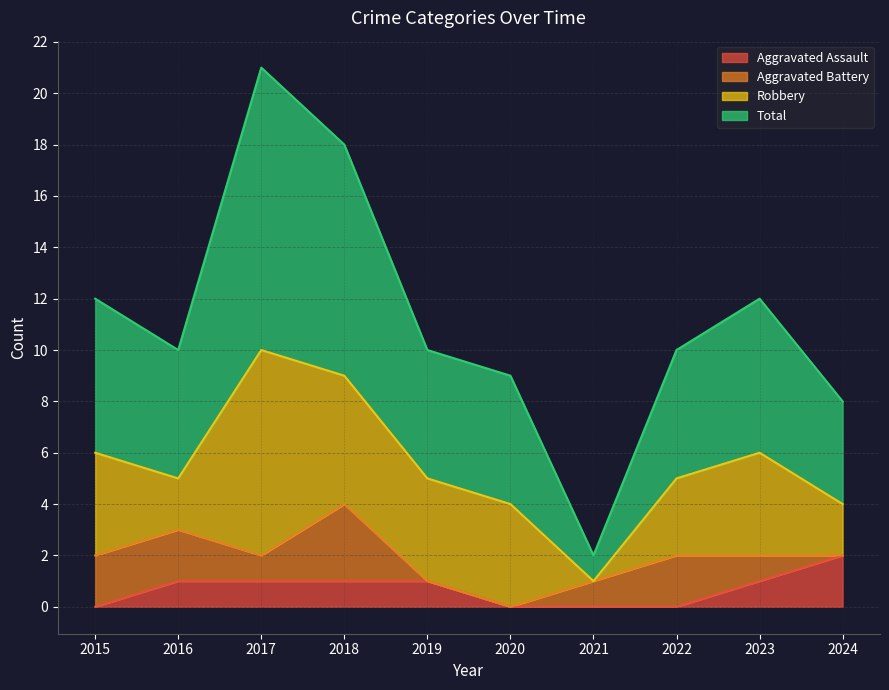

What is the lowest value of the Total series?

2